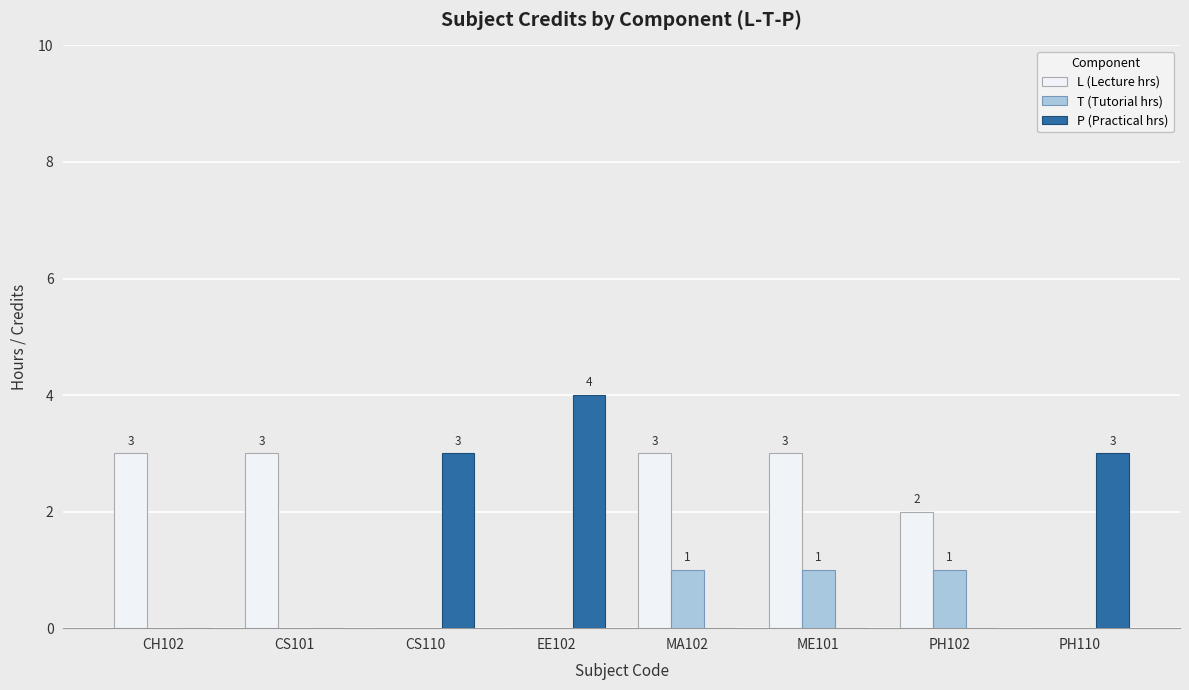

Is it true that T (Tutorial hrs) equals 1 at ME101?

True